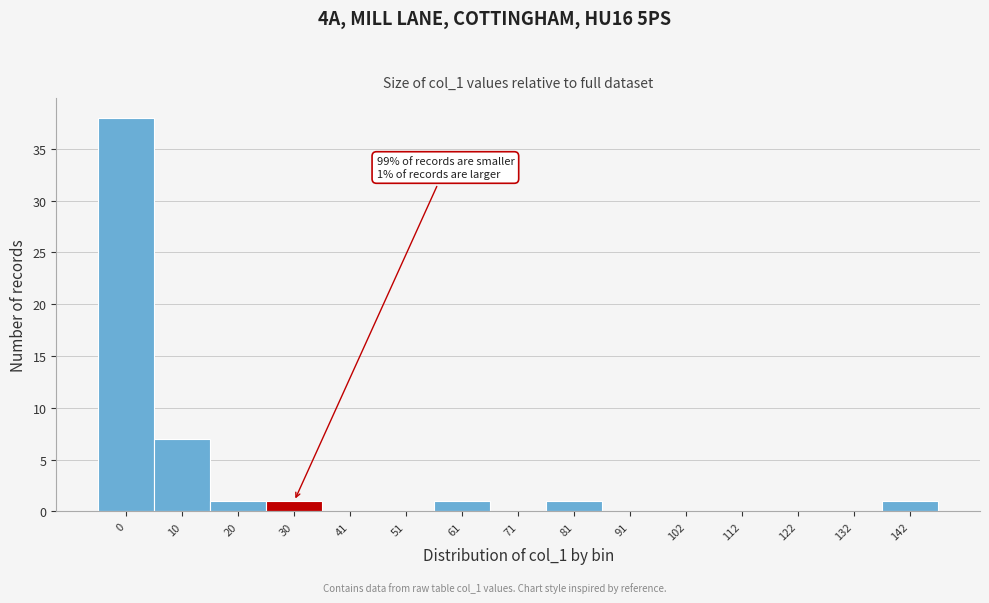

Reading right to left, transcribe all the data shown in this chart.

142=1	132=0	122=0	112=0	102=0	91=0	81=1	71=0	61=1	51=0	41=0	30=1	20=1	10=7	0=38